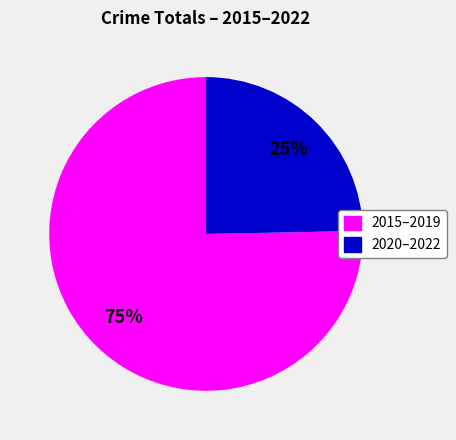

To the nearest percent, what portion does 2020–2022 represent?

25%